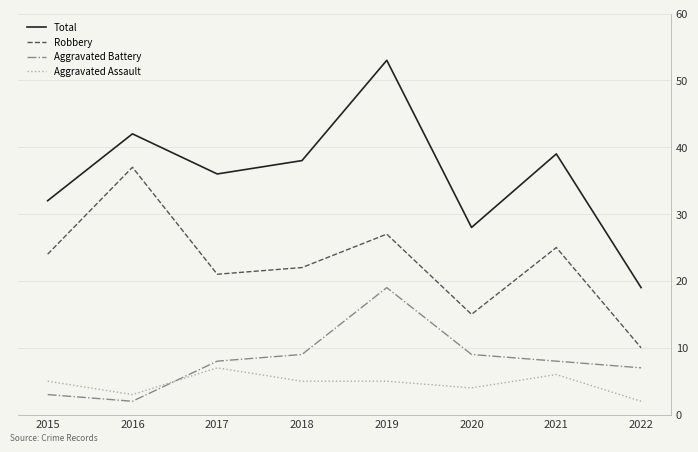

Which series changed the most between 2016 and 2017?

Robbery